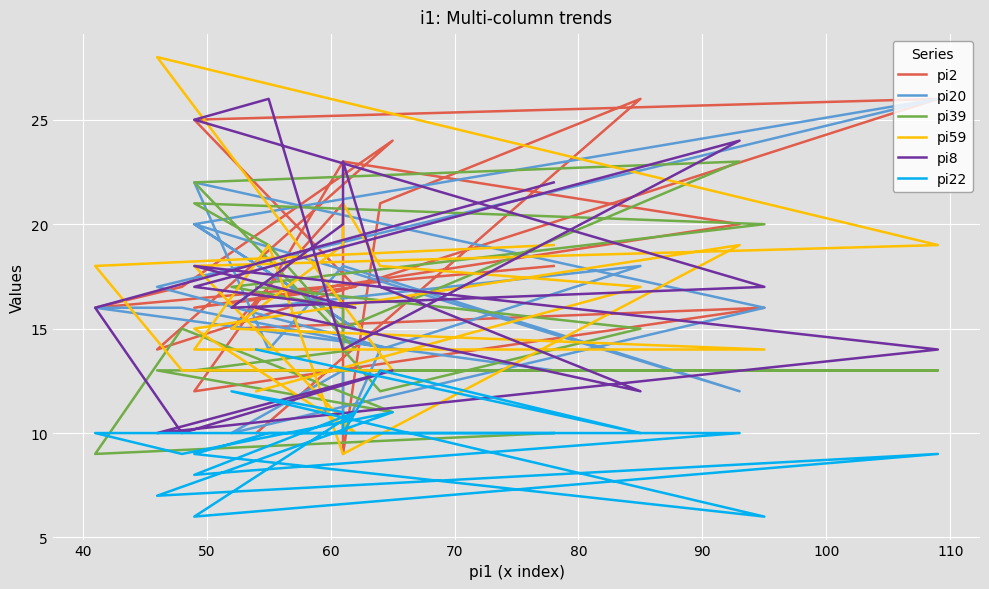

Reading left to right, extract all data points from this chart.

pi2: 10	26	21	9	21	15	16	12	17	23	20	16	17	25	26	14	24	17	16	18
pi20: 16	18	14	10	13	10	16	22	14	18	12	20	15	20	26	17	14	16	16	13
pi39: 17	15	12	14	16	17	20	21	19	15	23	22	14	13	13	13	11	15	9	10
pi59: 12	17	18	21	19	15	14	14	19	9	19	15	10	18	19	28	13	13	18	19
pi8: 16	12	17	23	20	16	17	25	26	14	24	17	16	18	14	10	13	10	16	22
pi22: 14	10	13	10	11	12	6	9	10	10	10	8	11	6	9	7	11	9	10	10